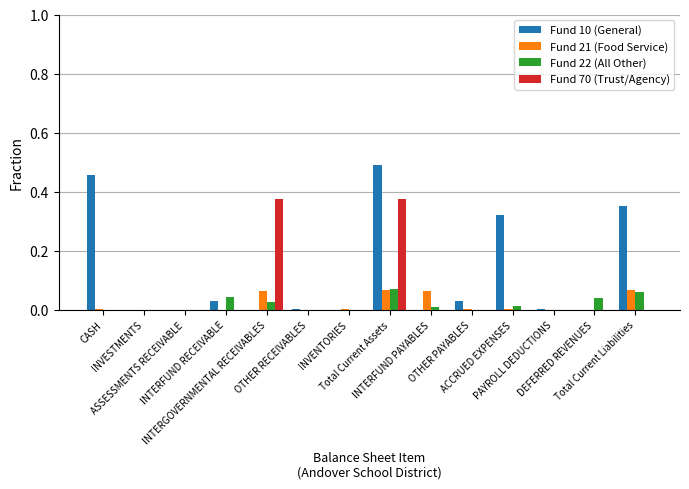

Is it true that Fund 70 (Trust/Agency) equals 0.0 at CASH?

True